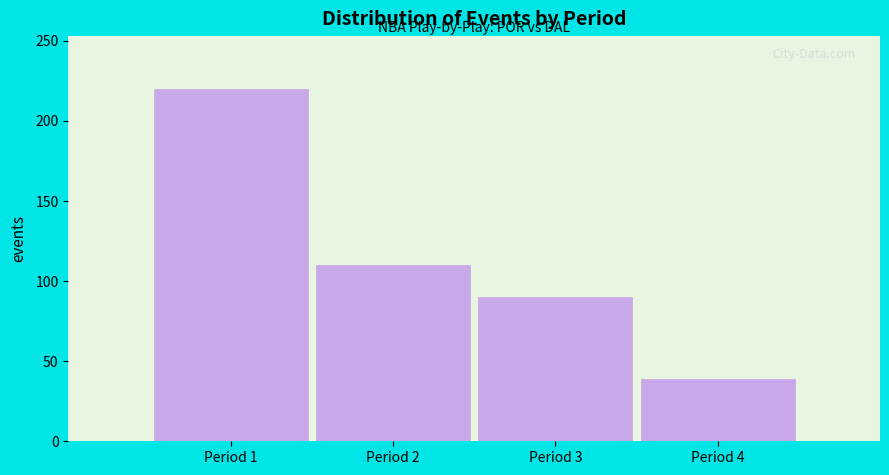

Reading left to right, transcribe all the data shown in this chart.

220	110	90	39